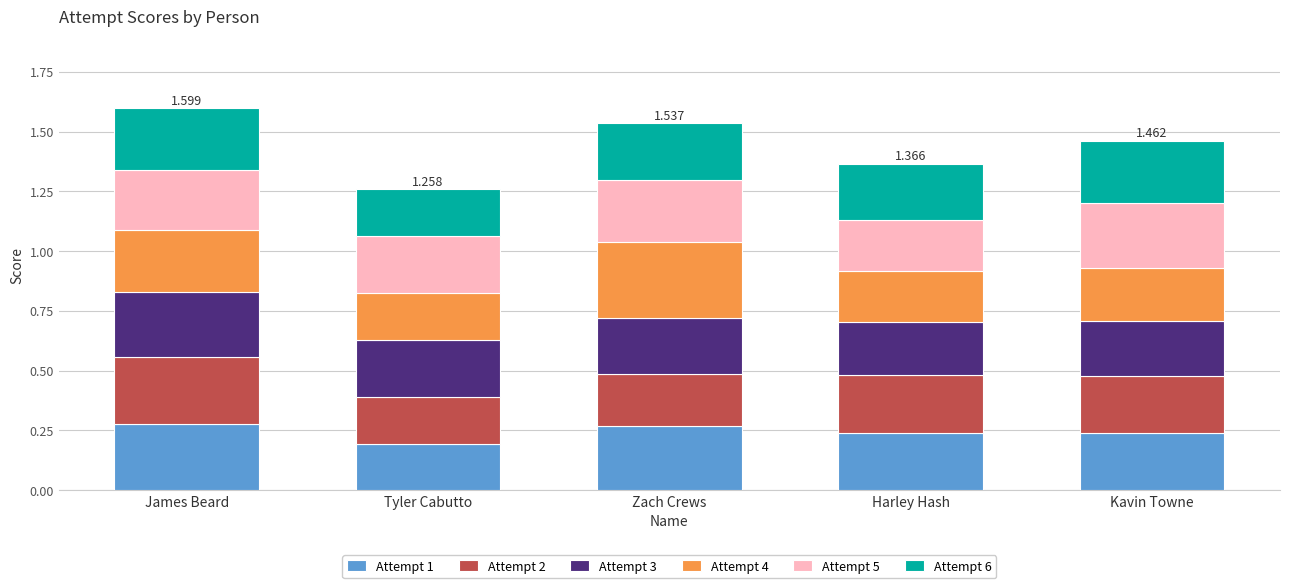

At which label does Attempt 1 reach its minimum?

Tyler Cabutto